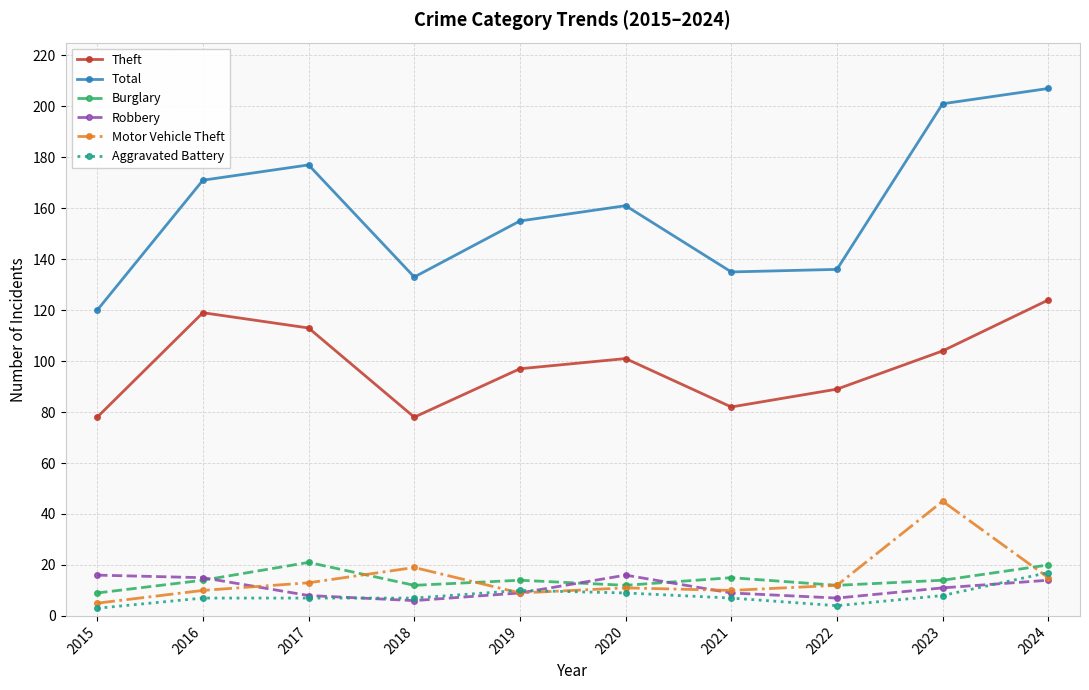

What is the value of the Aggravated Battery point at the 7th from the left?

7